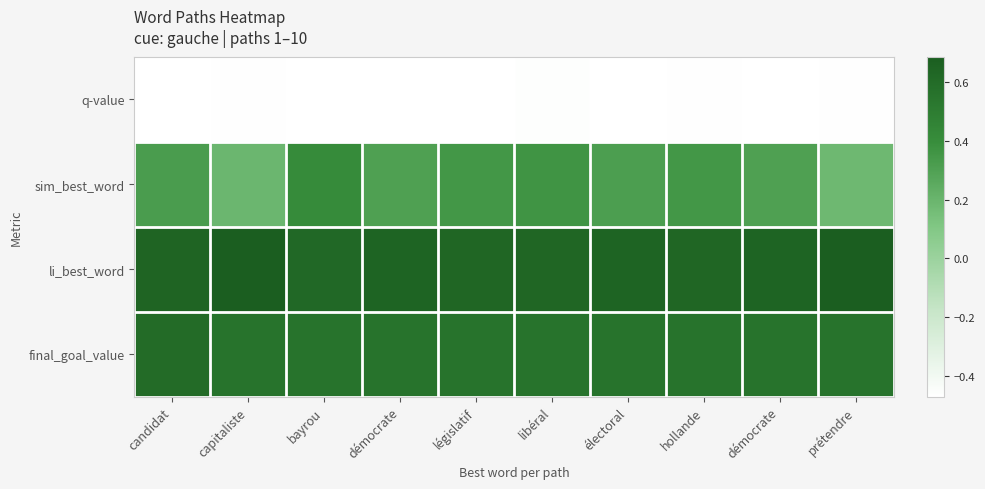

At which category is the sum across all series the highest?

bayrou